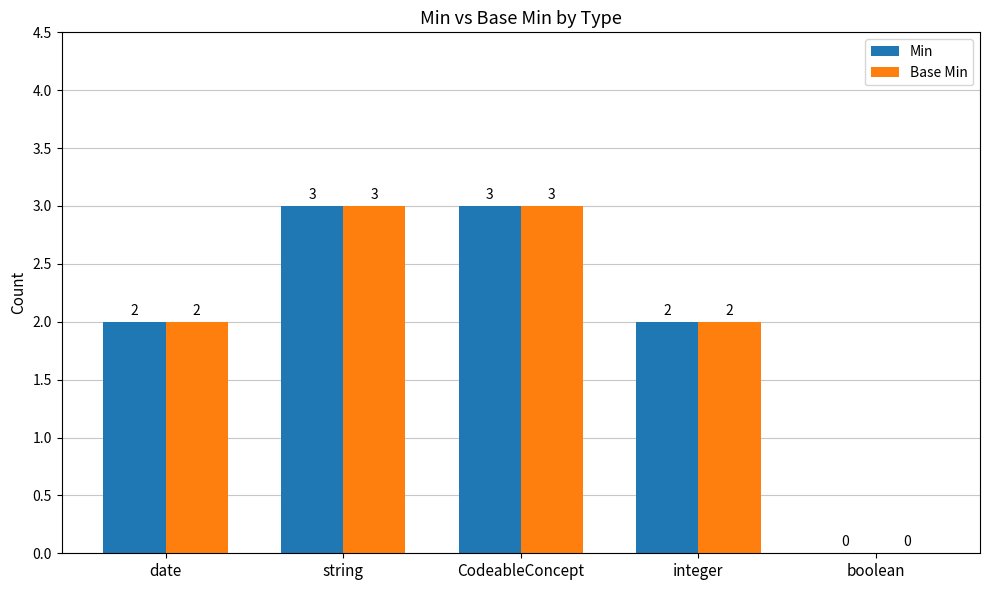

What is the maximum value shown in the chart?

3